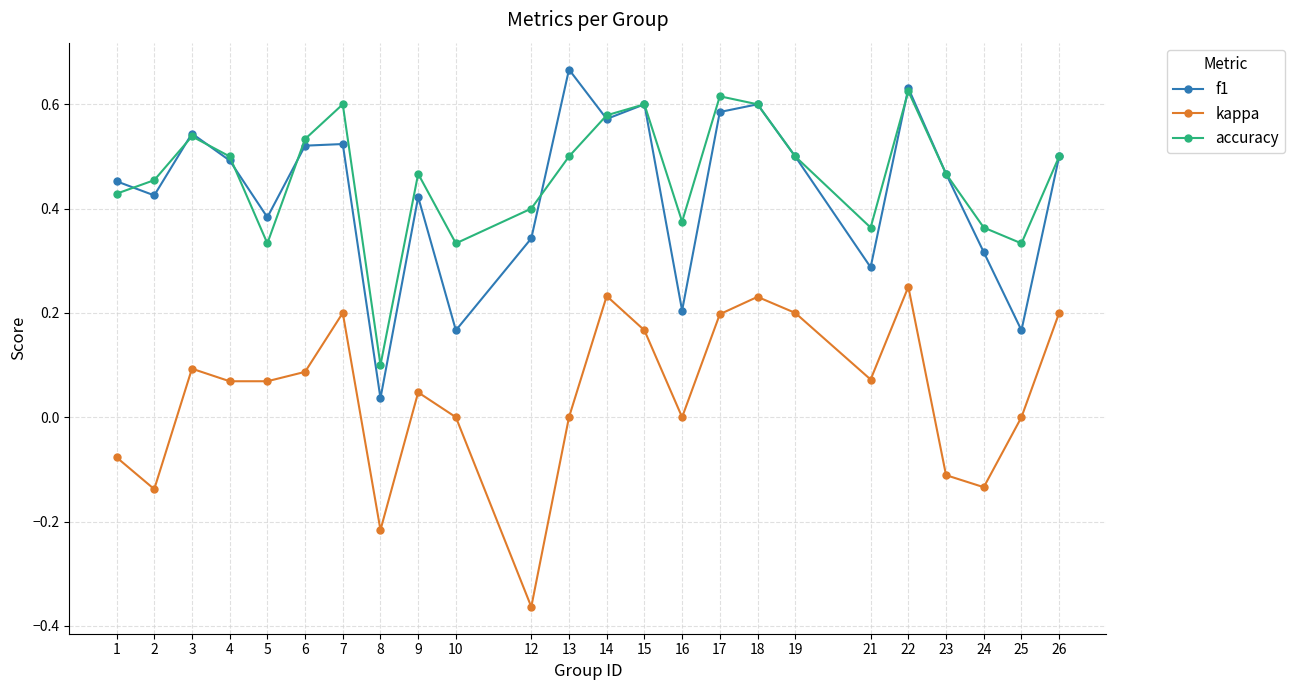

True or false: kappa and f1 intersect in this chart.

False